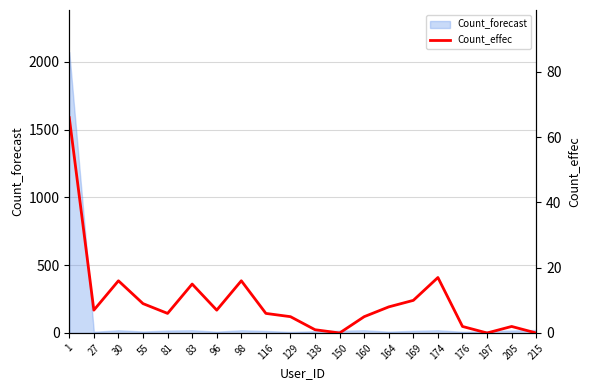

At which category does the data reach its first local valley?

27